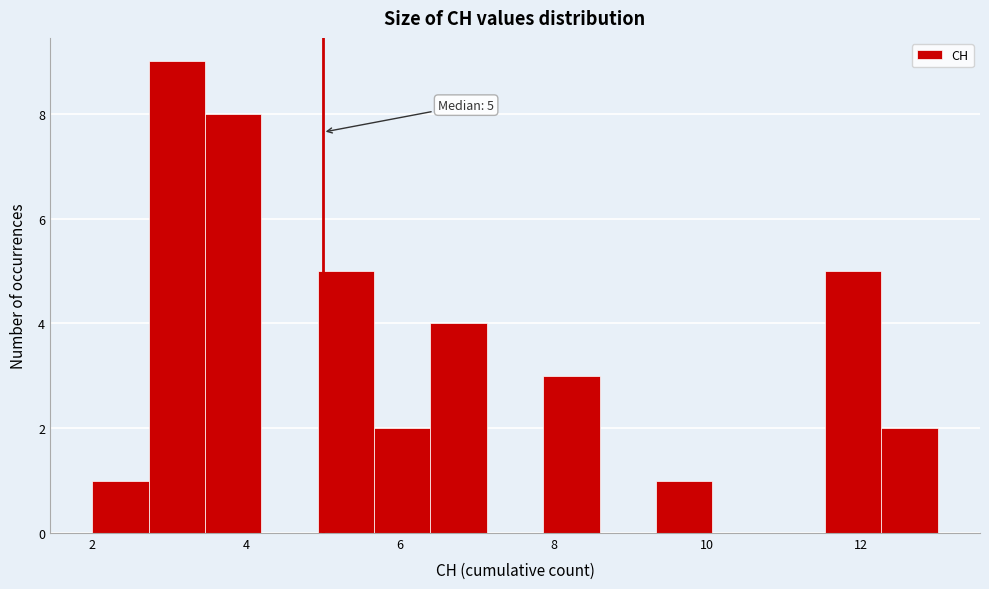

Around what value on the x-axis is the tallest bar? Give the approximate position of its centre, as read against the axis.

3.2